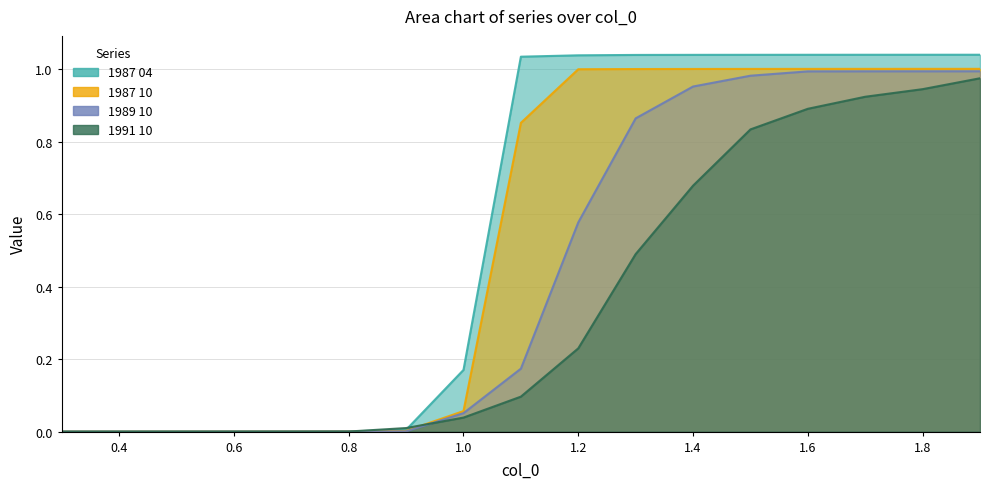

Where do 1991 10 and 1989 10 first cross each other?

0.8 and 0.9